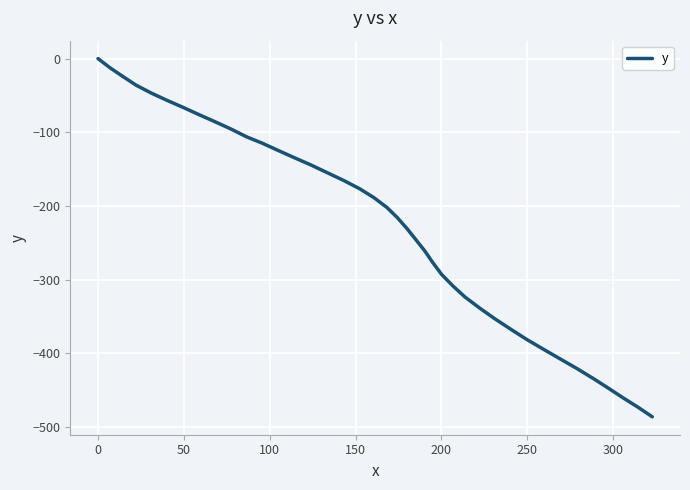

What is the smallest value displayed?

-486.3